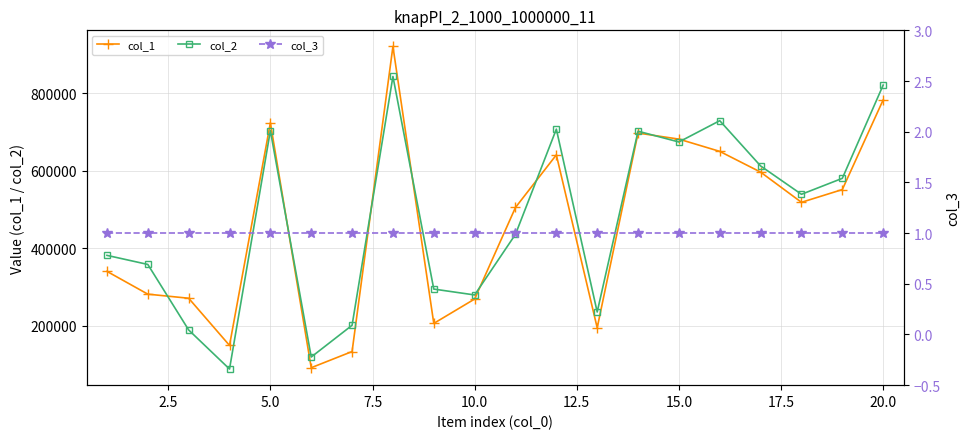

The col_2 series shows 933864 at 11. True or false?

False